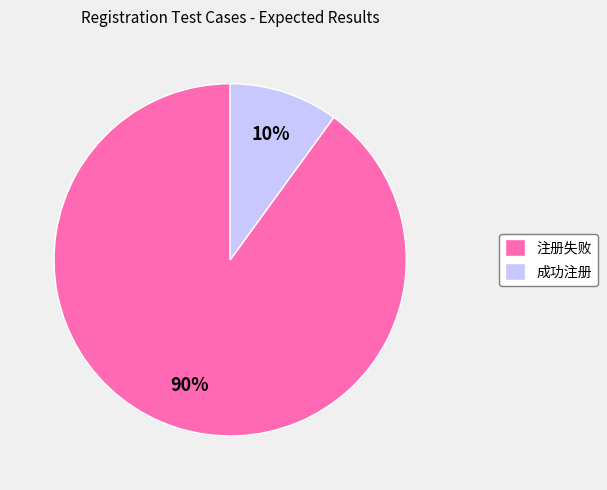

What is the smallest slice in the pie chart?

成功注册